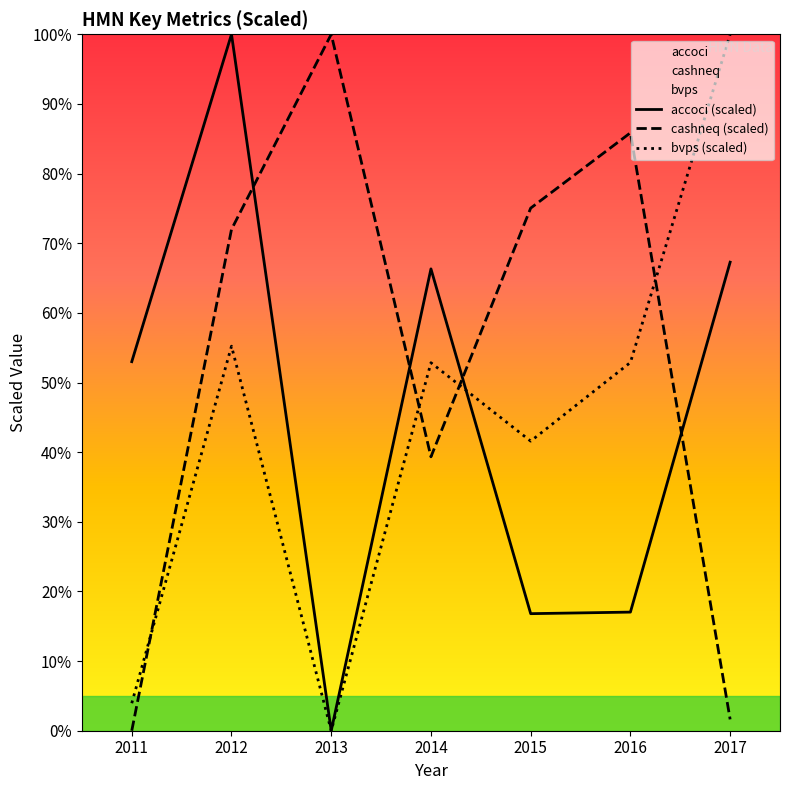

At 2014, list the series in order from largest to smallest.

accoci (scaled), bvps (scaled), cashneq (scaled)